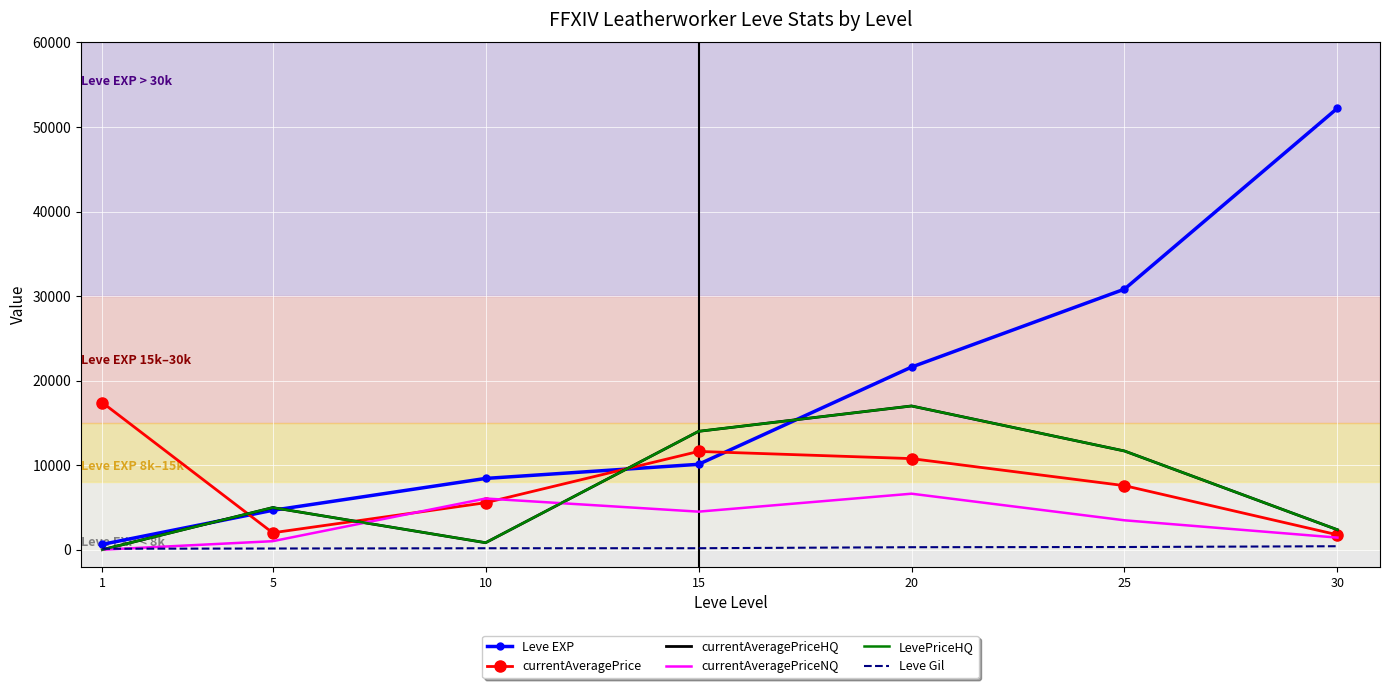

True or false: LevePriceHQ has more than 0 points higher than both neighbors.

True